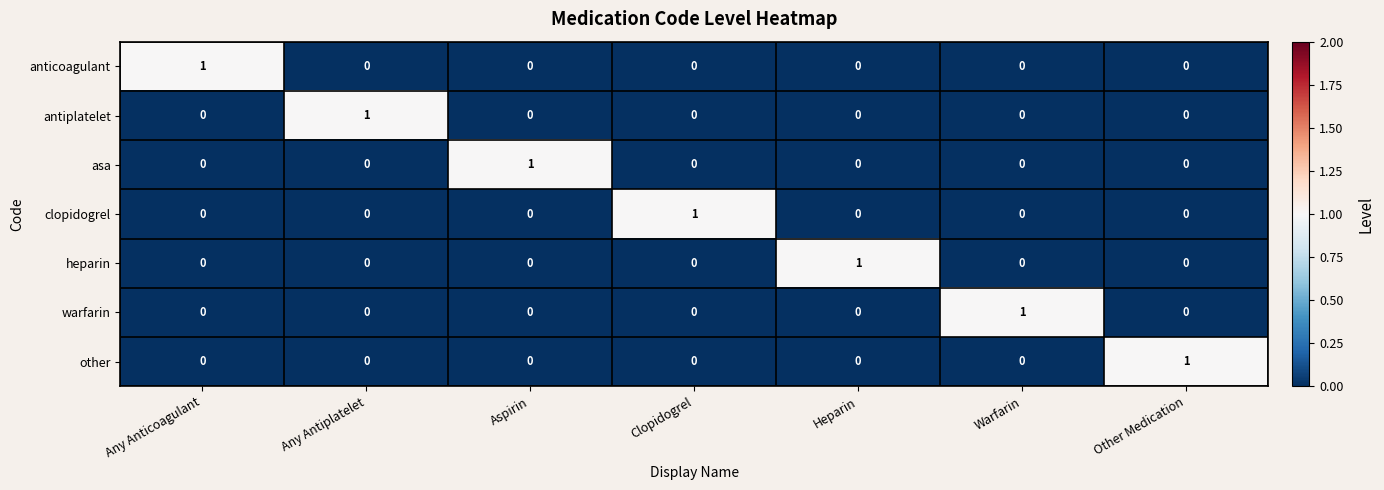

At how many categories does at least one series exceed 0?

7